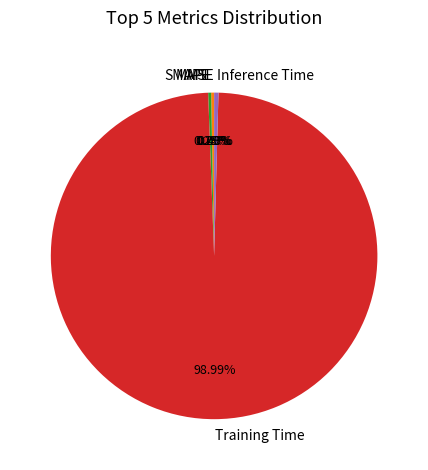

Which category accounts for the majority?

Training Time